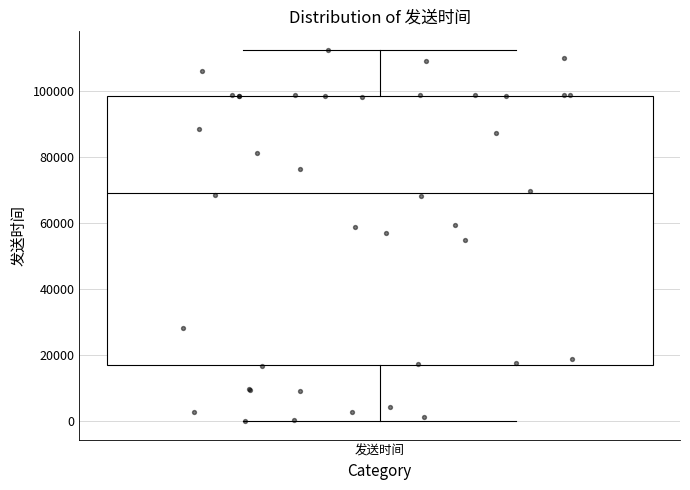

Read this box plot against the y-axis: the position of the median line, the range covered by the box, and the ends of both whiskers. The values are not printed on the chart, so give them approximately, as read against the axis.

median 70000, box 18000 to 98000, whiskers 0 to 112000